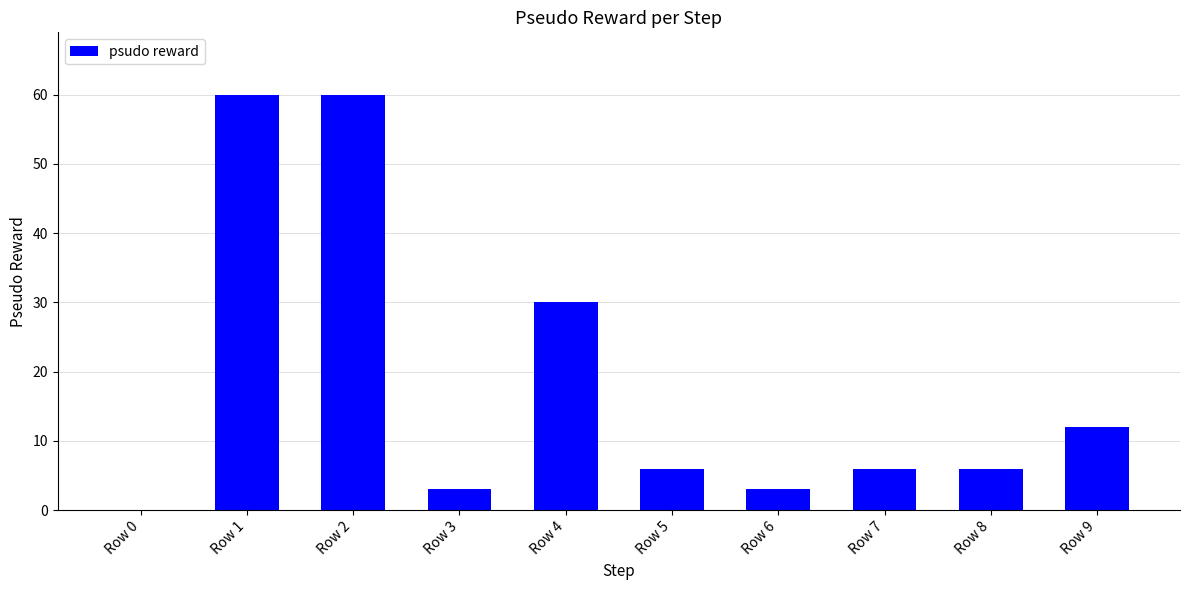

The chart shows a value of 30 at Row 4. True or false?

True